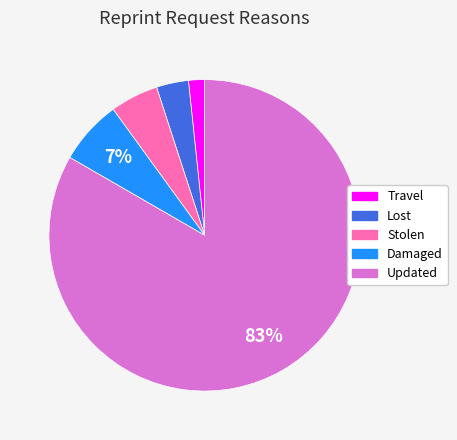

To the nearest percent, what is the combined percentage of Updated and Stolen?

88%